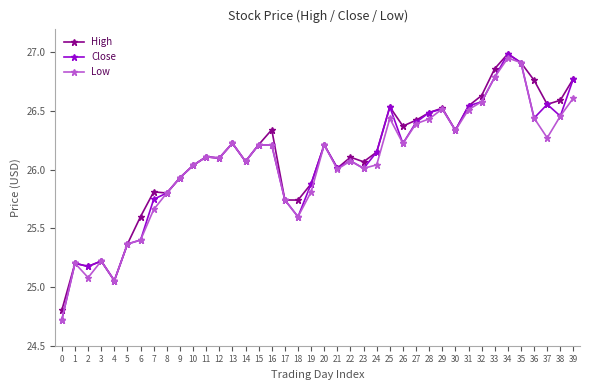

Which series has the largest range (max minus min)?

Close